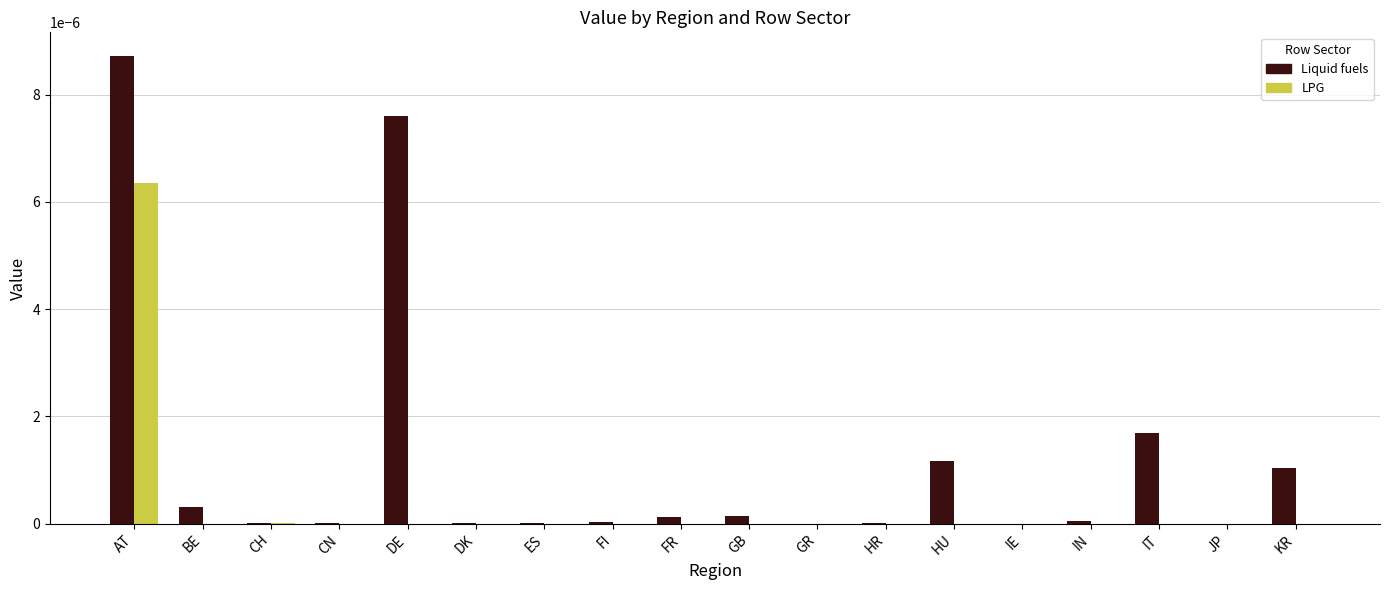

At which category is the sum across all series the highest?

AT